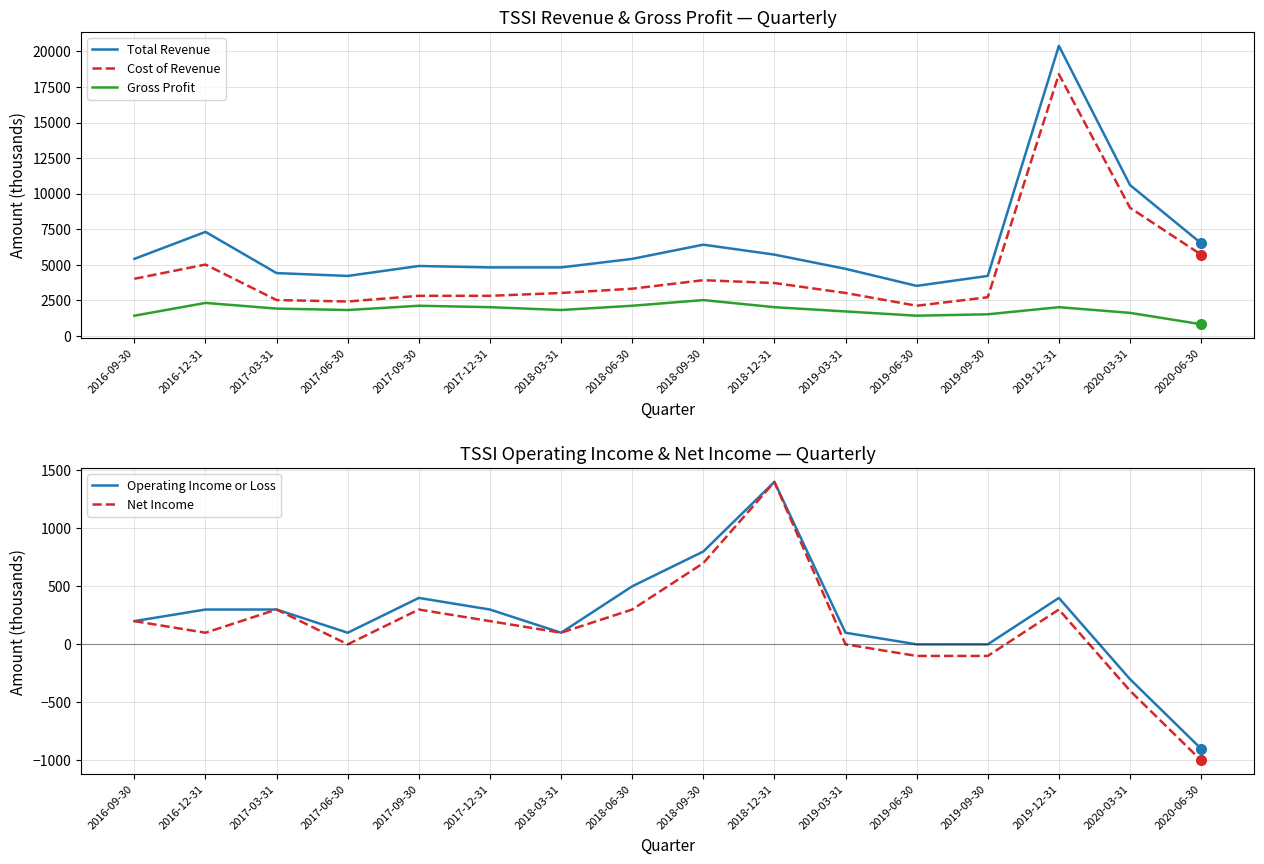

What is the total value across all series at 2019-03-31?

9500